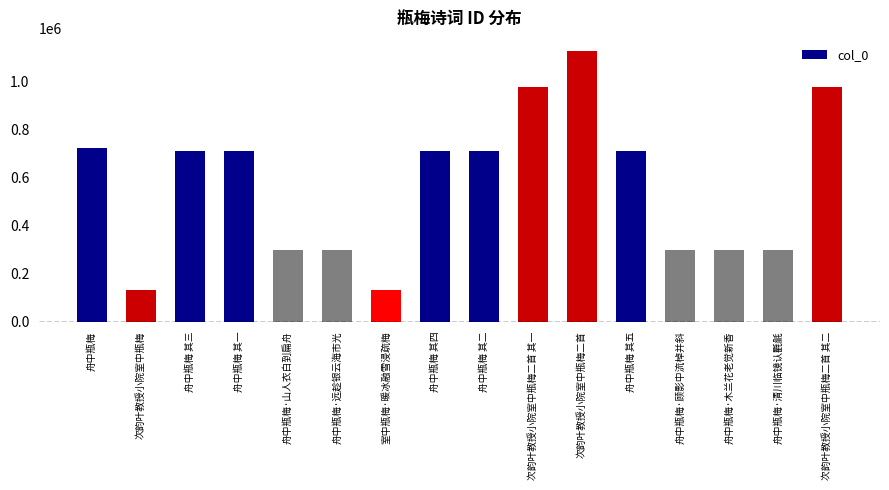

What position from the left is 次韵叶教授小院室中瓶梅二首?

11